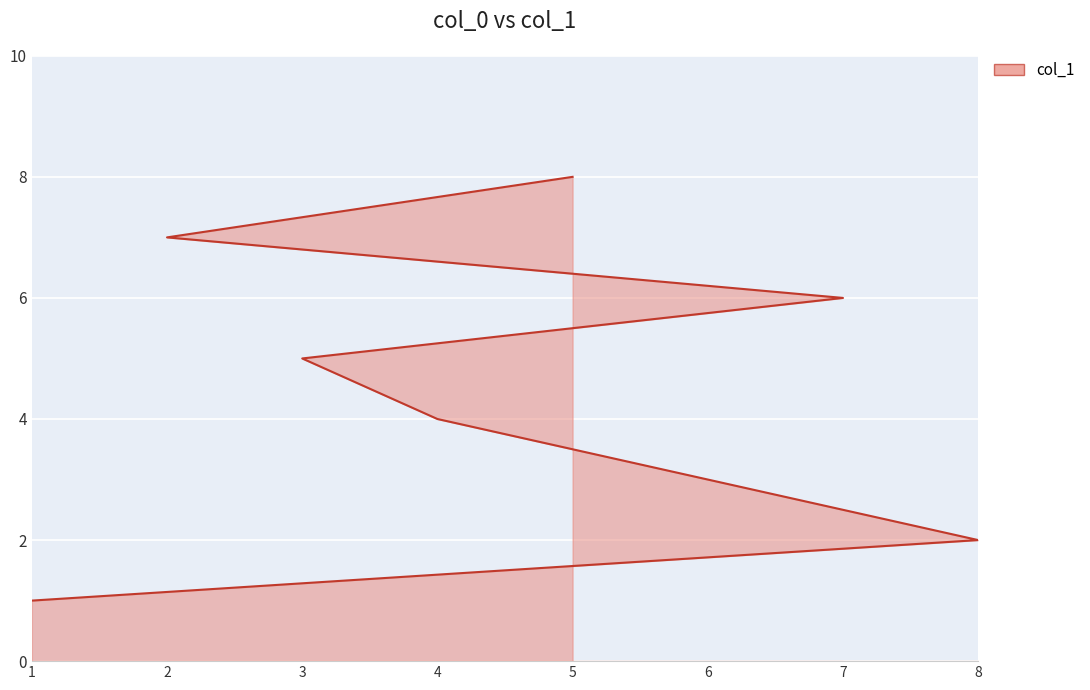

What is the average value?

4